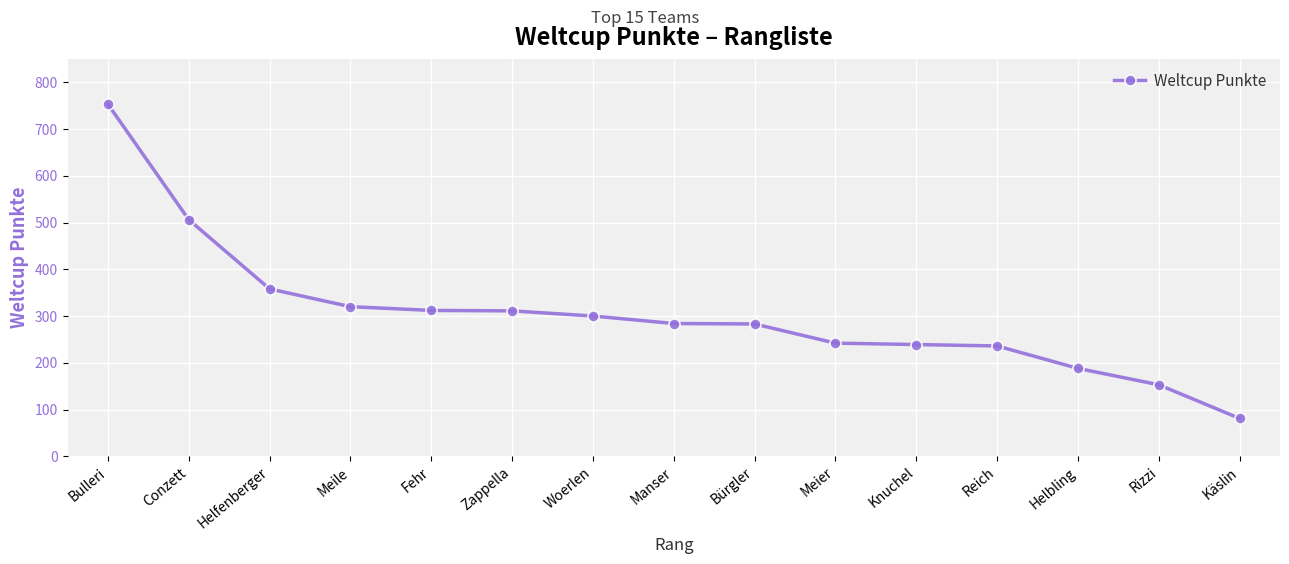

The chart shows a value of 311 at Zappella. True or false?

True